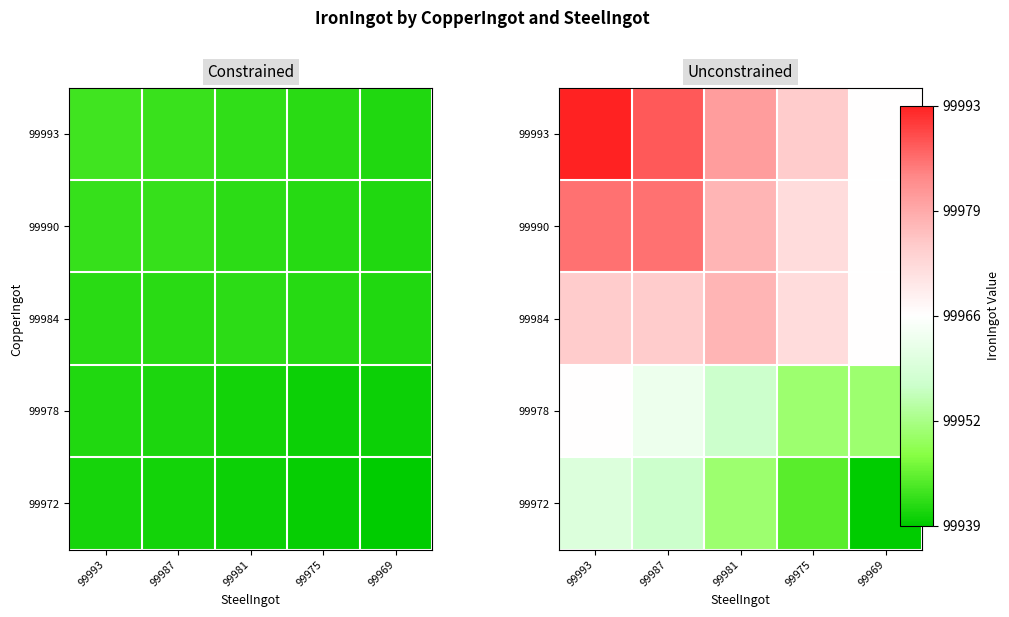

At which label does 99990 reach its peak?

99993